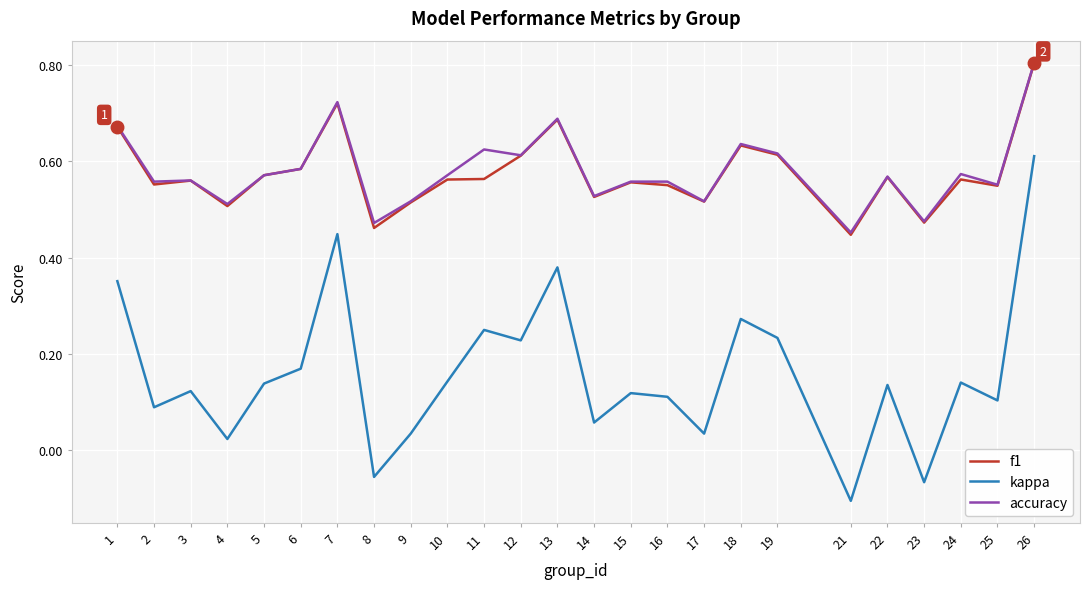

Which series has the largest range (max minus min)?

kappa